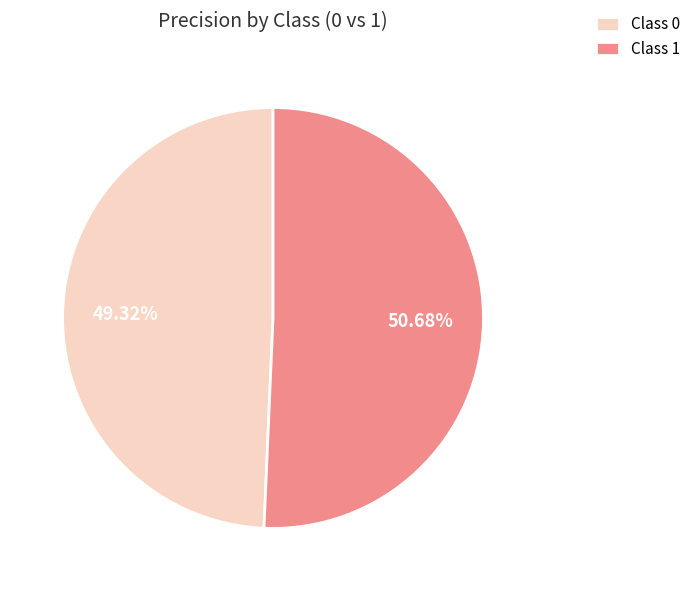

Rank the categories by value from highest to lowest.

Class 1, Class 0